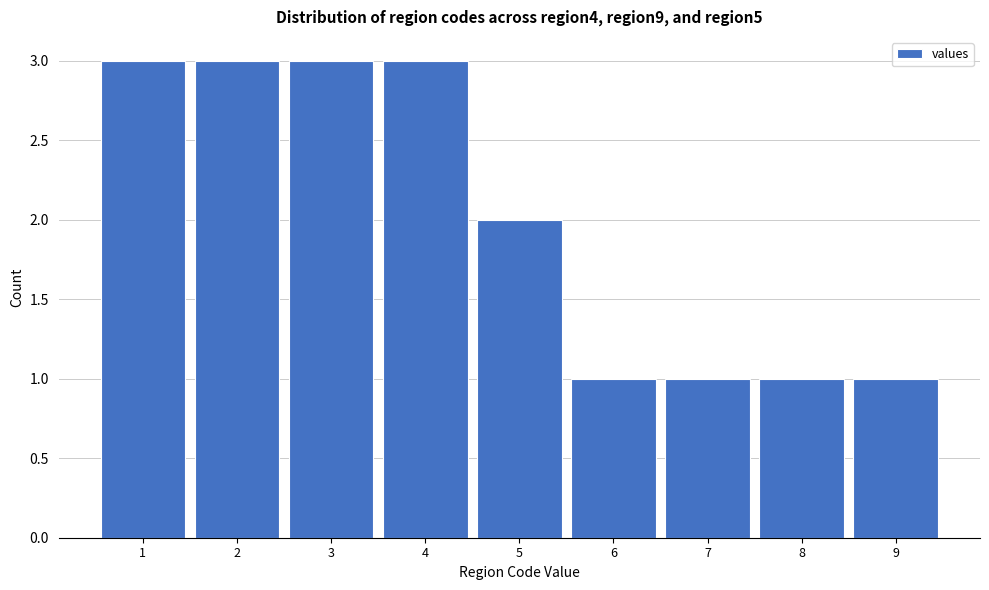

Reading left to right, transcribe all the data shown in this chart.

3	3	3	3	2	1	1	1	1